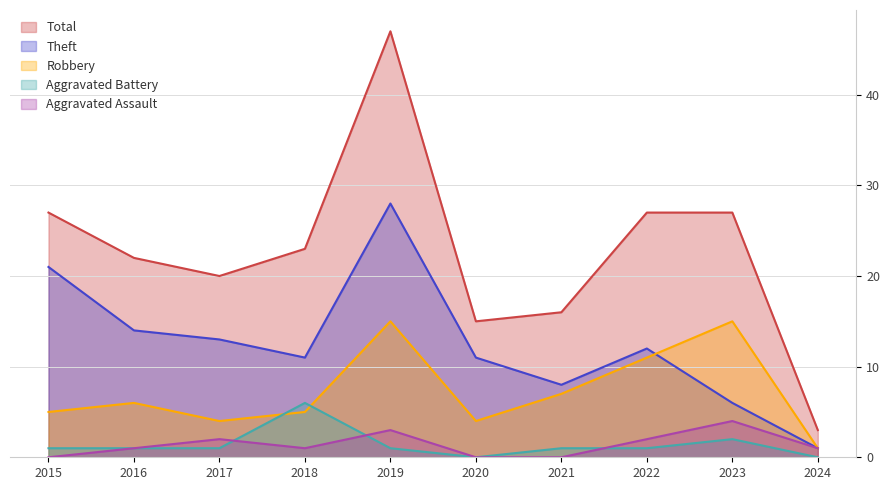

What is the highest value of the Robbery series?

15